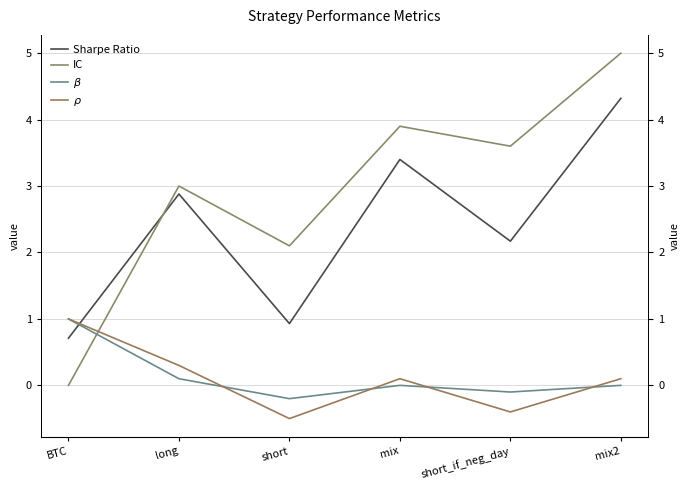

Is this an area chart (filled region under the line)?

No